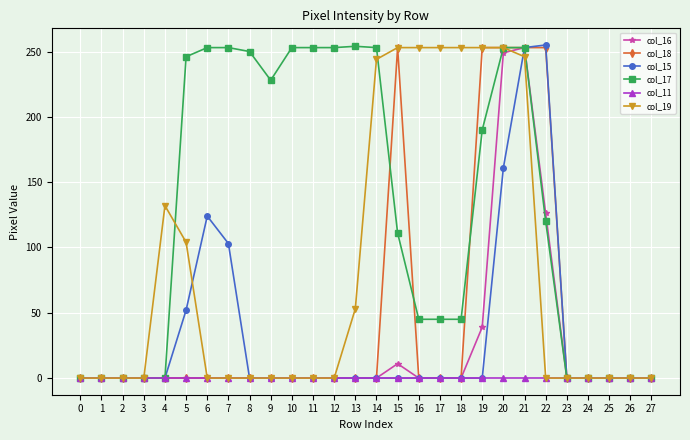

What is the spread (max minus min) of values at 9?

228